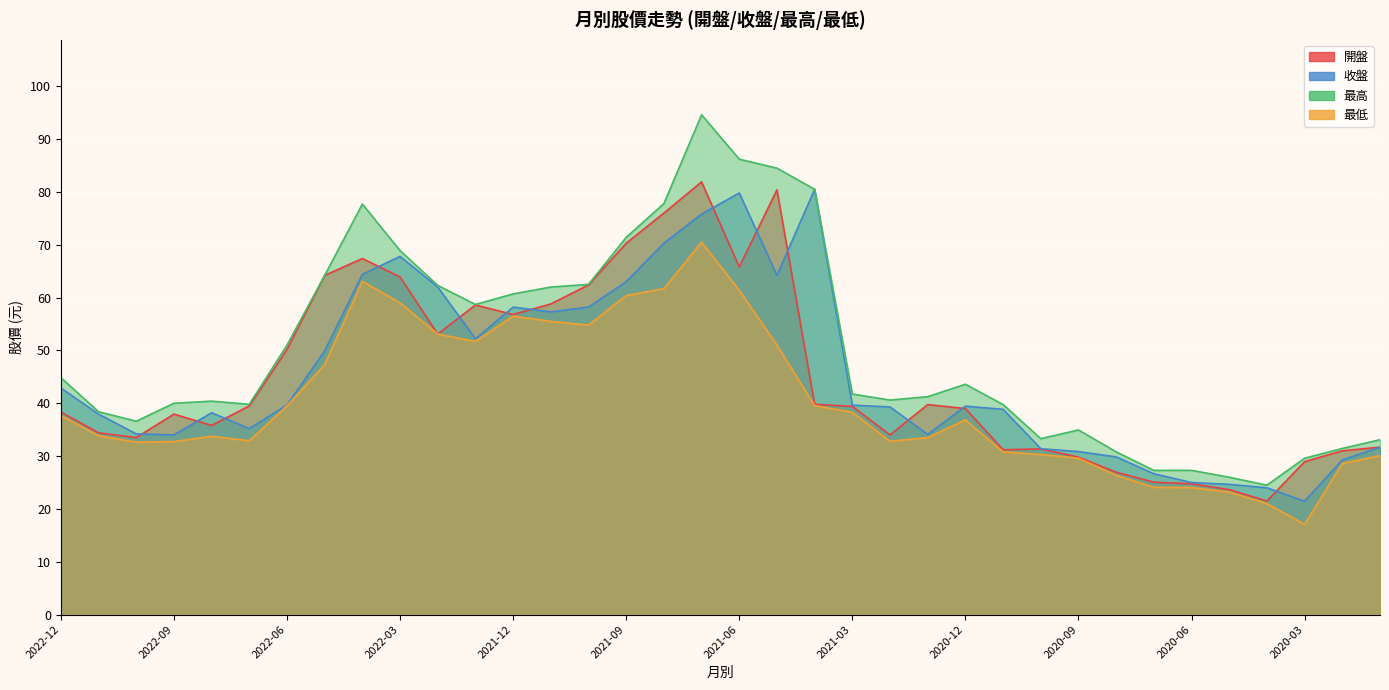

What is the label of the 27th point from the right?

2022-03